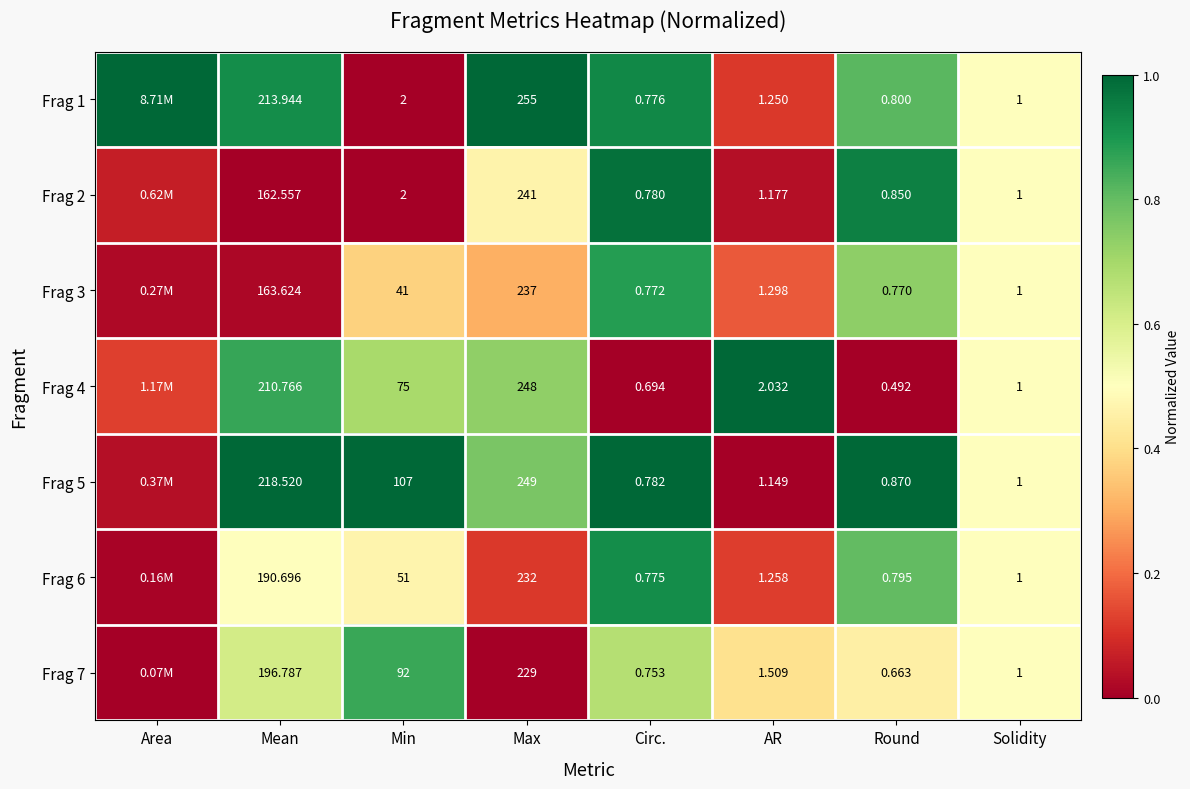

Is the value of Frag 7 at Mean greater than the value of Frag 2 at Mean?

Yes